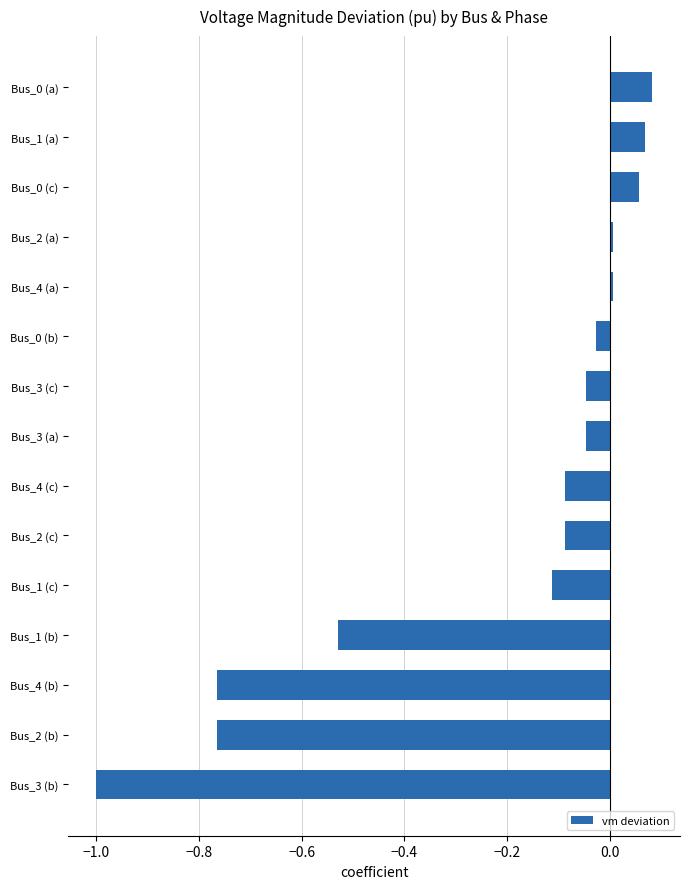

Which label corresponds to the smallest value in the chart?

Bus_3 (b)